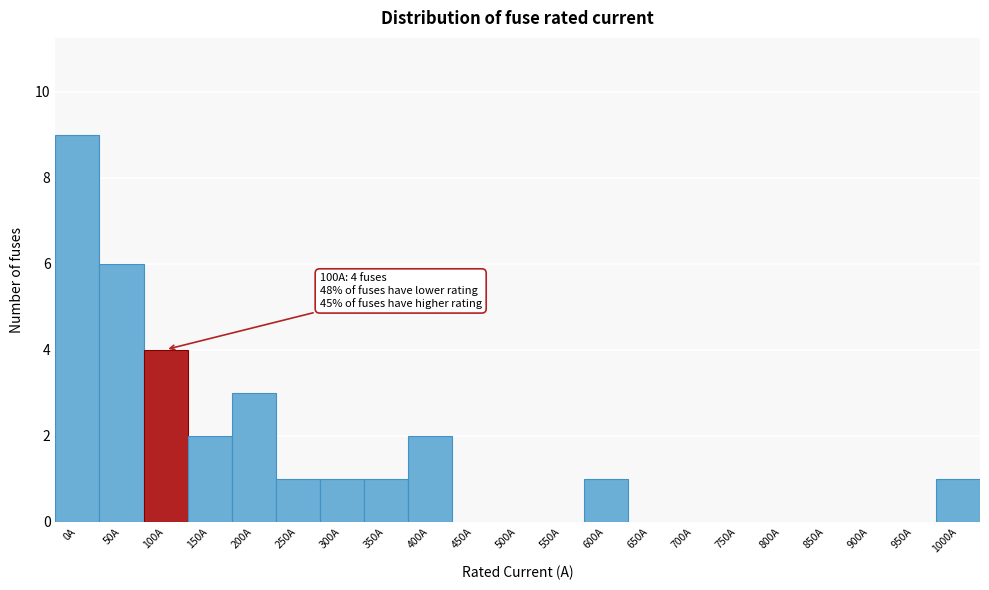

Reading left to right, transcribe all the data shown in this chart.

0A=9	50A=6	100A=4	150A=2	200A=3	250A=1	300A=1	350A=1	400A=2	450A=0	500A=0	550A=0	600A=1	650A=0	700A=0	750A=0	800A=0	850A=0	900A=0	950A=0	1000A=1